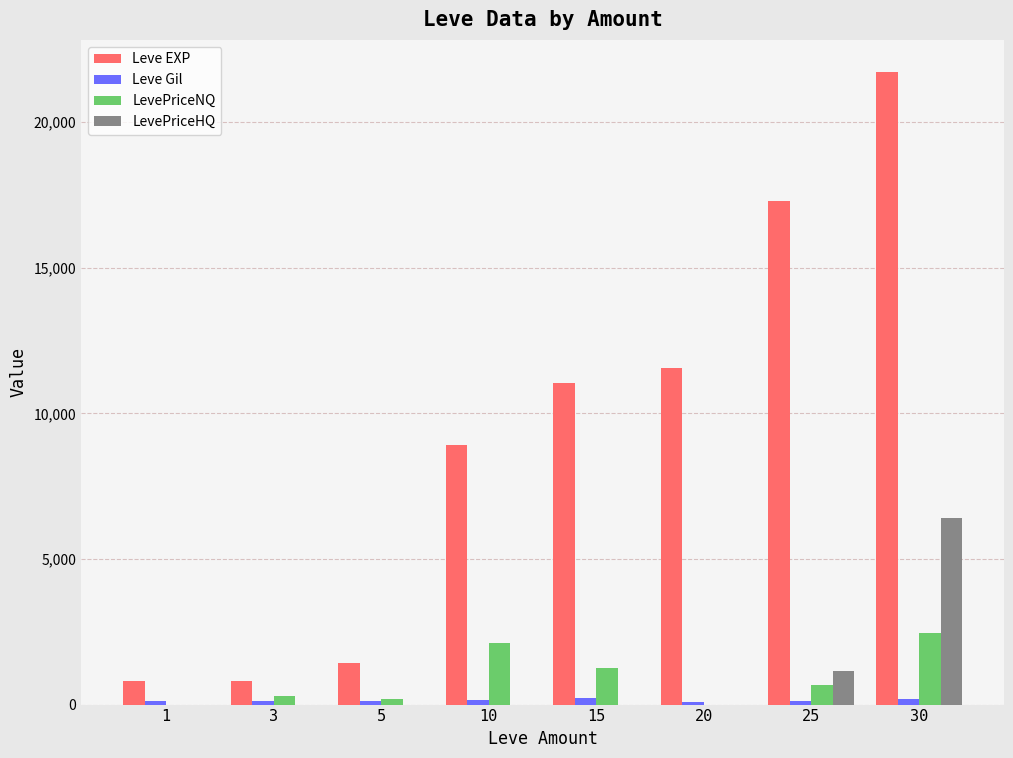

Count the number of data series in this chart.

4